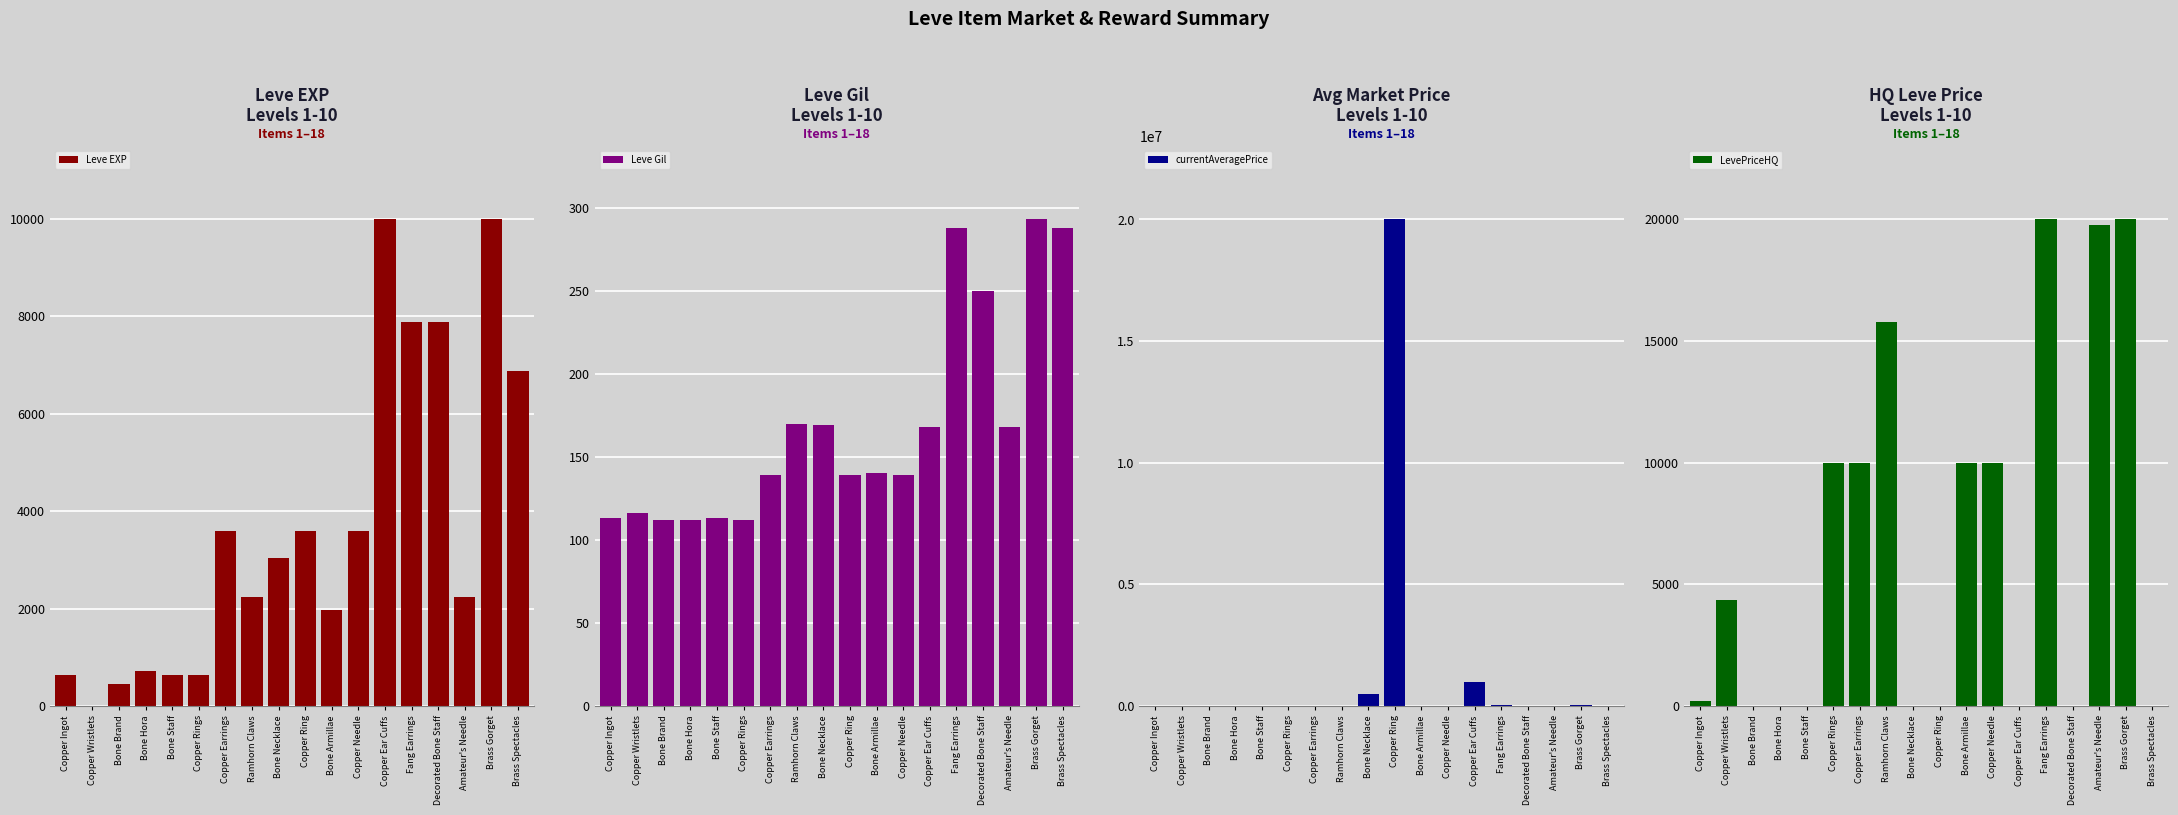

Is the value of currentAveragePrice at Bone Armillae greater than the value of LevePriceHQ at Bone Brand?

Yes